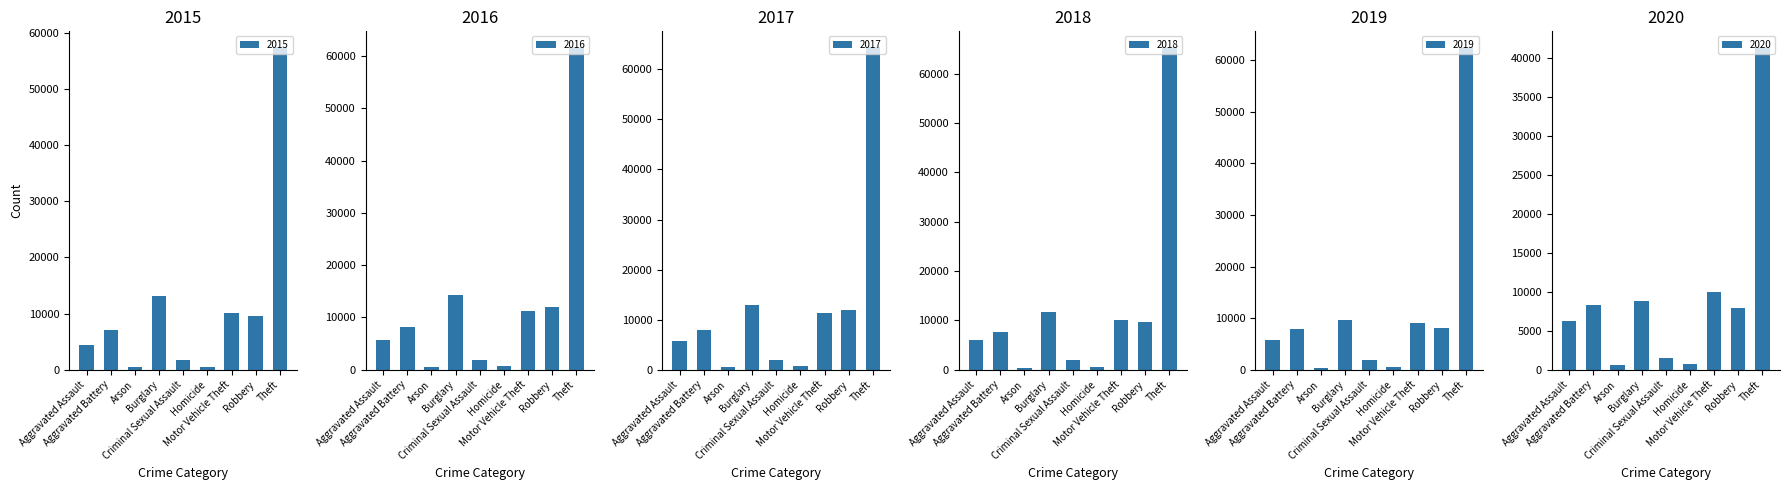

What is the total value across all series at Homicide?

3828